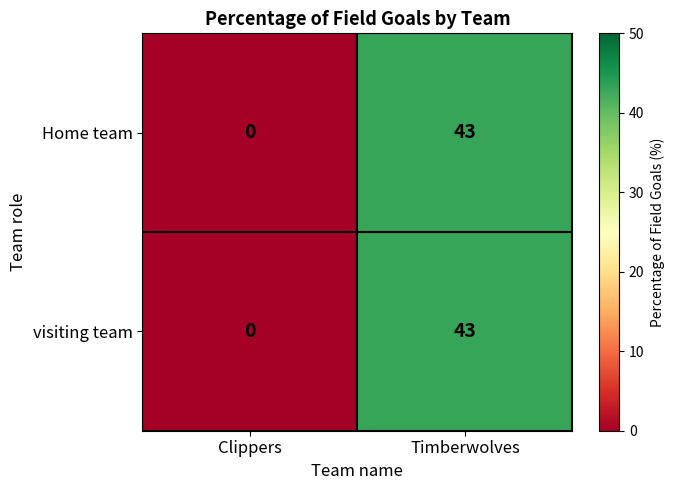

What is the maximum value shown in the chart?

43